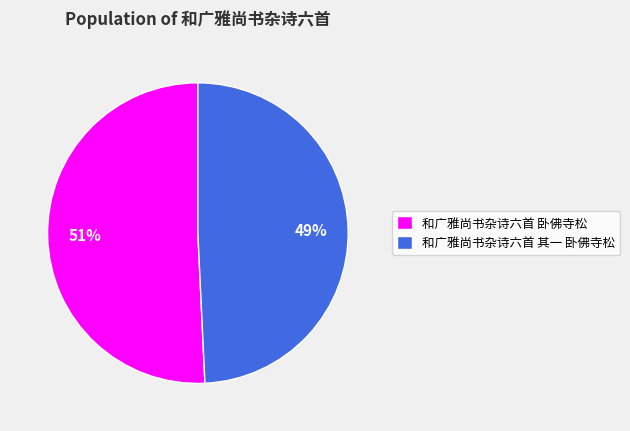

Is the sum of 和广雅尚书杂诗六首 其一 卧佛寺松 and 和广雅尚书杂诗六首 卧佛寺松 greater than half?

Yes